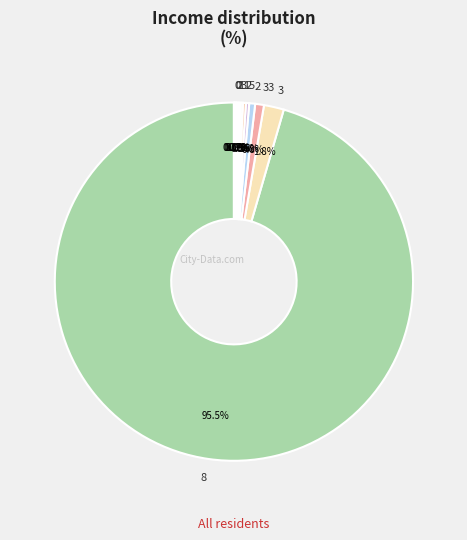

Count the number of slices in the pie.

20